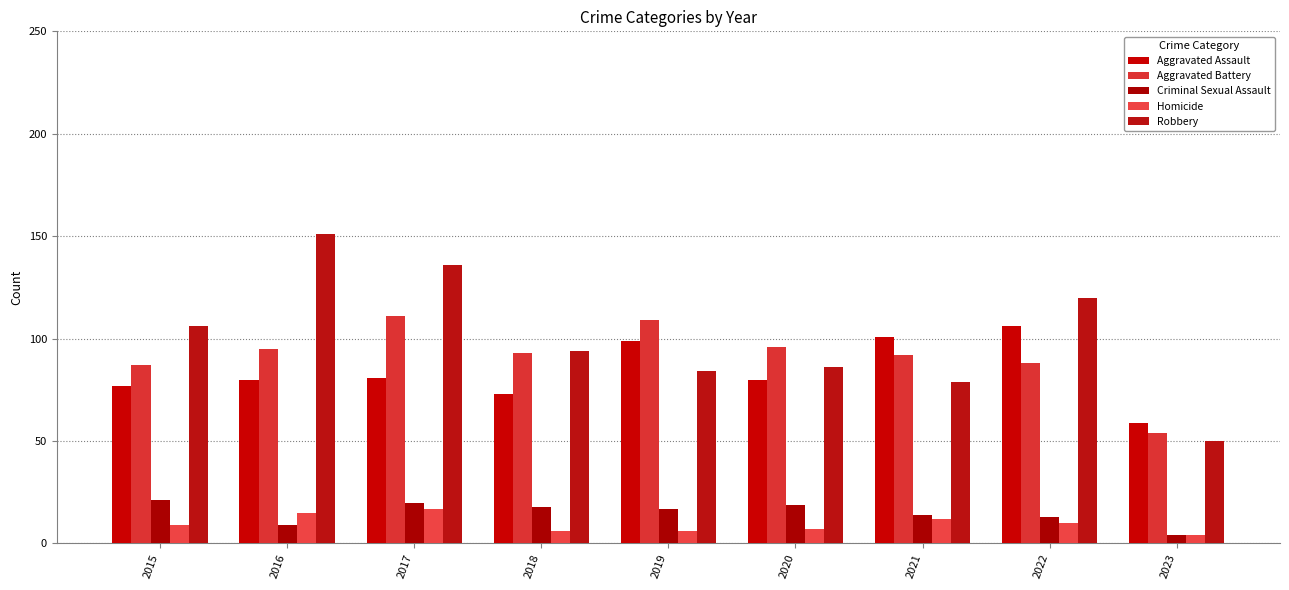

What is the difference between the highest and lowest values at 2018?

88